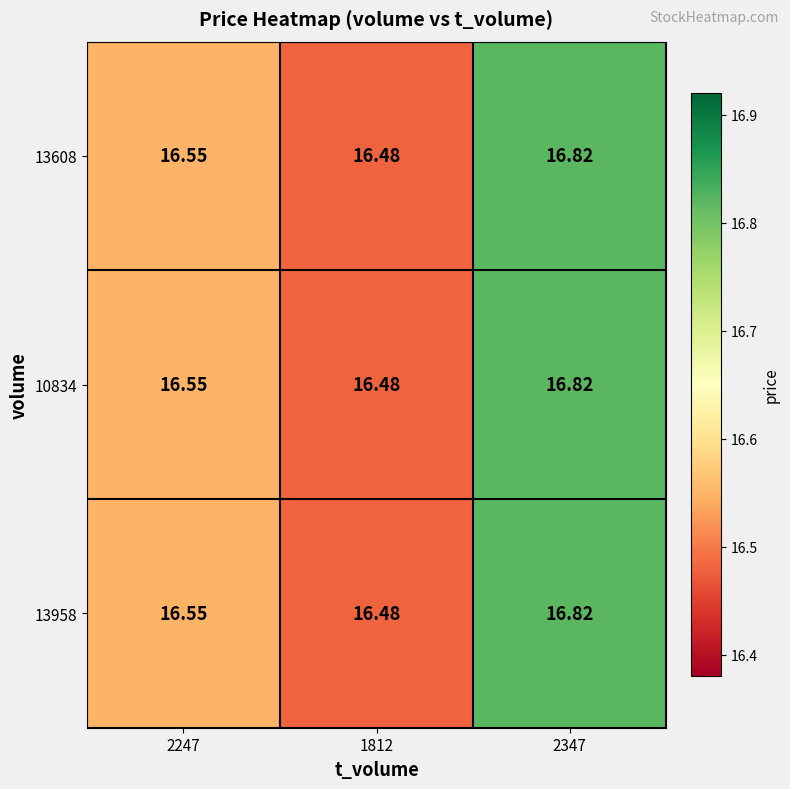

What is the greatest value displayed?

16.8